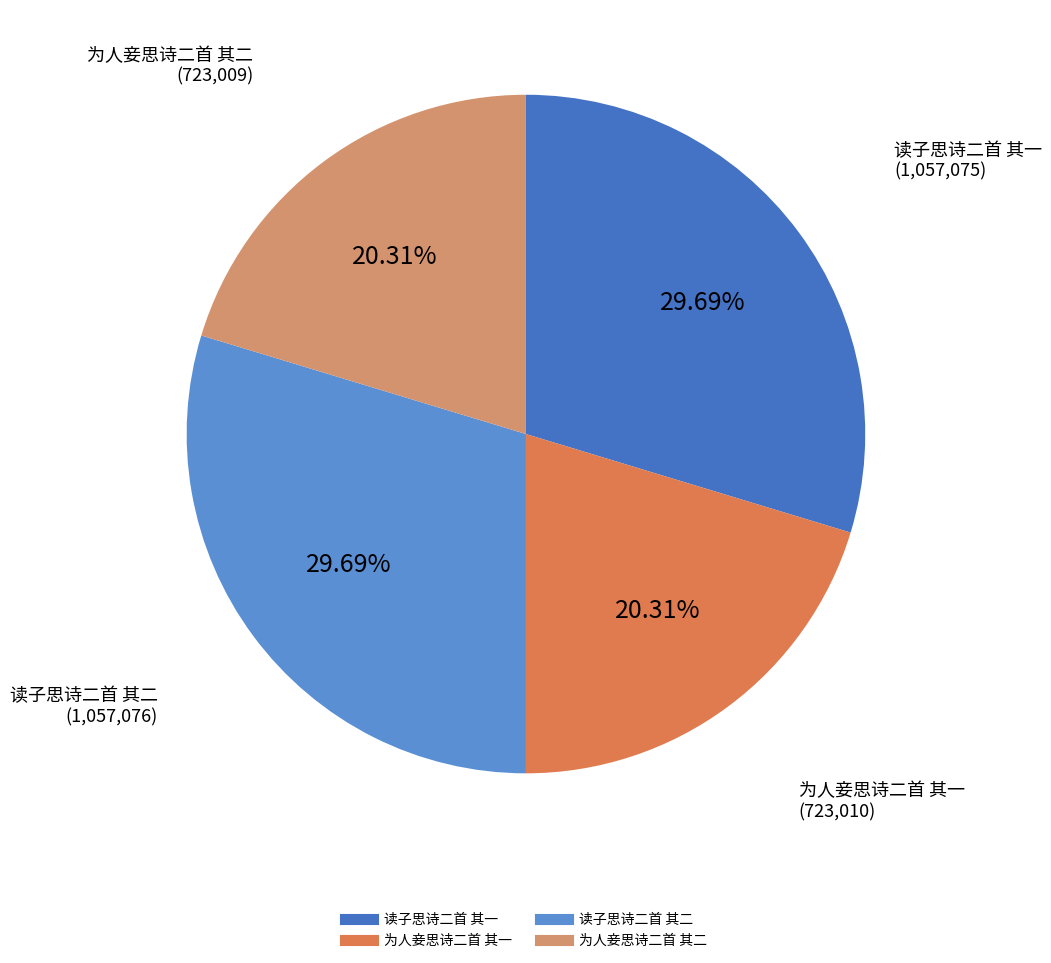

Between 读子思诗二首 其一 and 为人妾思诗二首 其二, which is larger?

读子思诗二首 其一